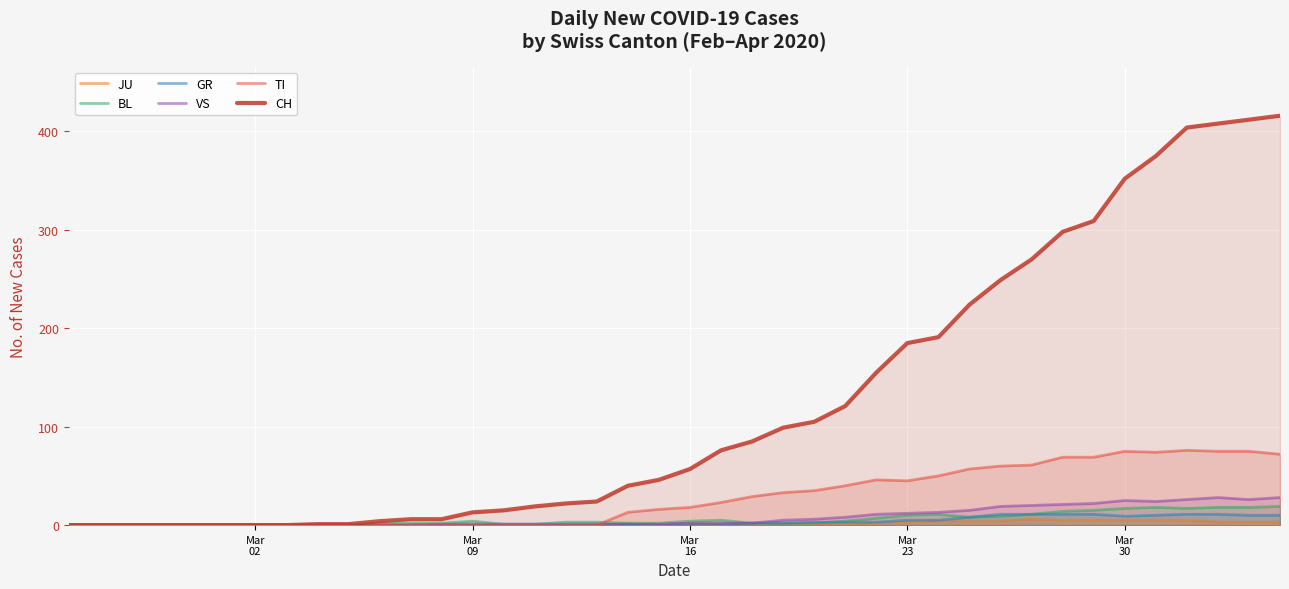

Which series has the largest range (max minus min)?

CH